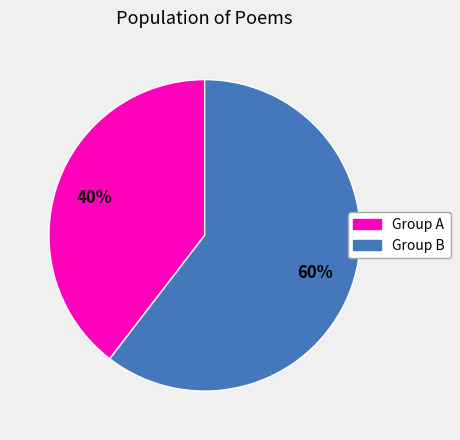

Does any single category account for the majority?

Yes